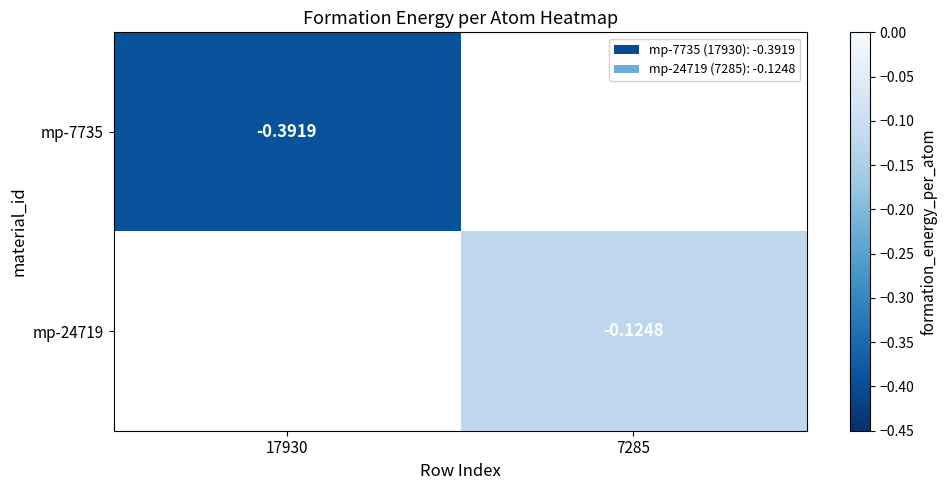

How many series are shown in this chart?

2